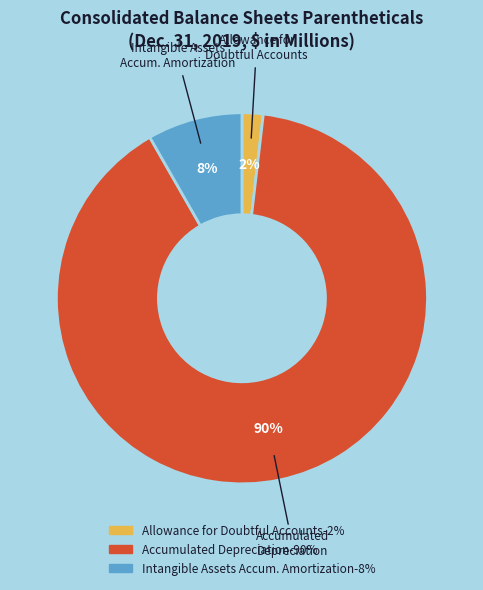

To the nearest percent, what is the average slice percentage?

33%